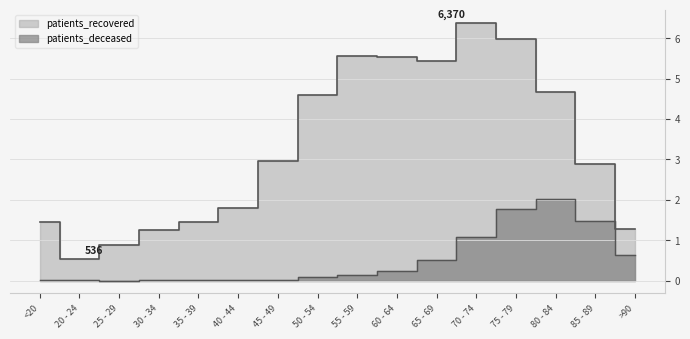

Is the value of patients_deceased at <20 greater than the value of patients_recovered at 20 - 24?

No